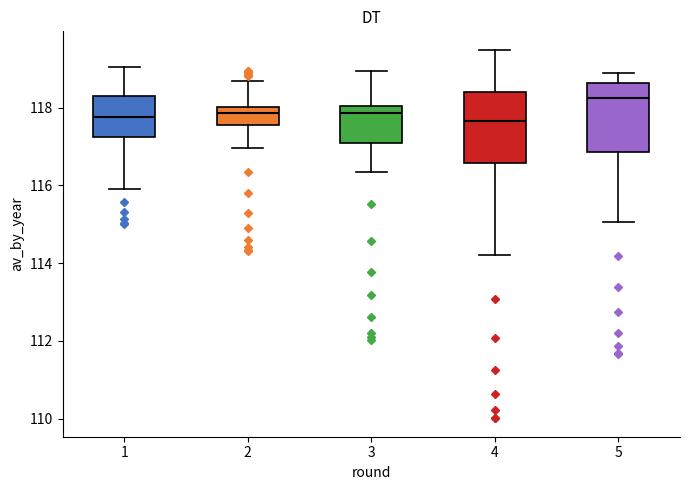

Reading left to right, read every box against the y-axis: the position of its median line, the range the box covers, and the ends of its whiskers. The values are not printed on the chart, so give them approximately, as read against the axis.

1: median 117.8, box 117.2 to 118.4, whiskers 115.8 to 119.0
2: median 117.8, box 117.6 to 118.0, whiskers 117.0 to 118.6
3: median 117.8, box 117.0 to 118.0, whiskers 116.4 to 119.0
4: median 117.6, box 116.6 to 118.4, whiskers 114.2 to 119.4
5: median 118.2, box 116.8 to 118.6, whiskers 115.0 to 118.8